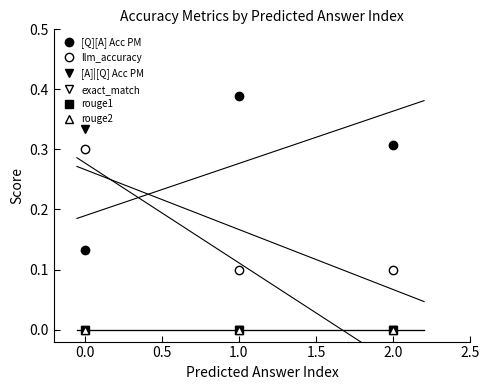

What is the sum of all [A]|[Q] Acc PM values?

0.3